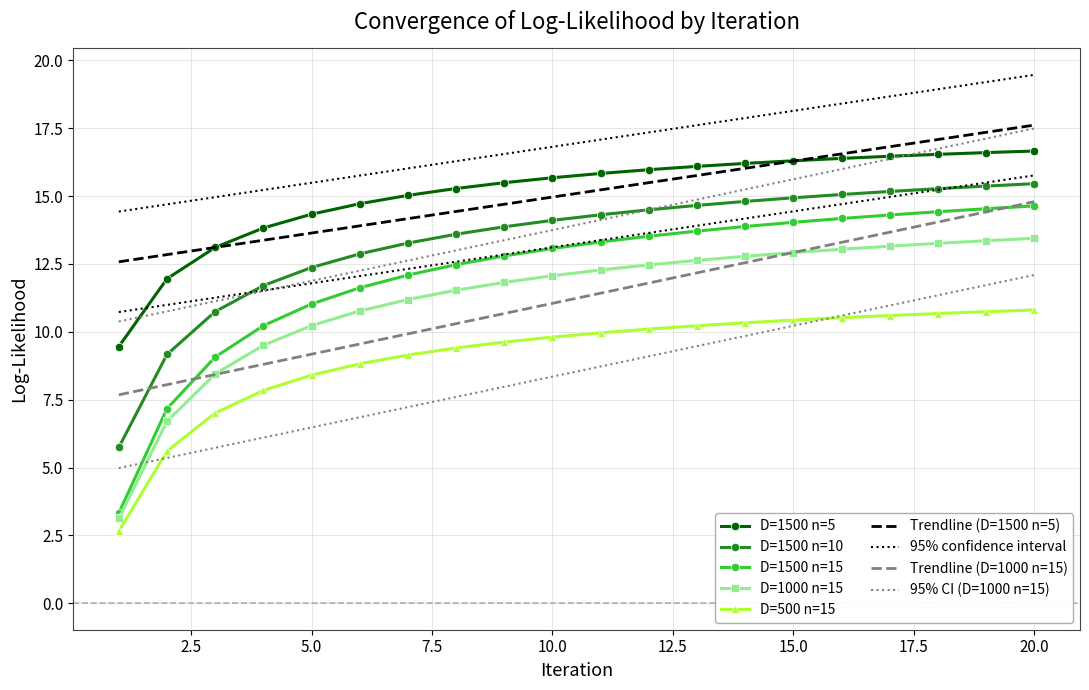

Between 6 and 5, which is larger?

6